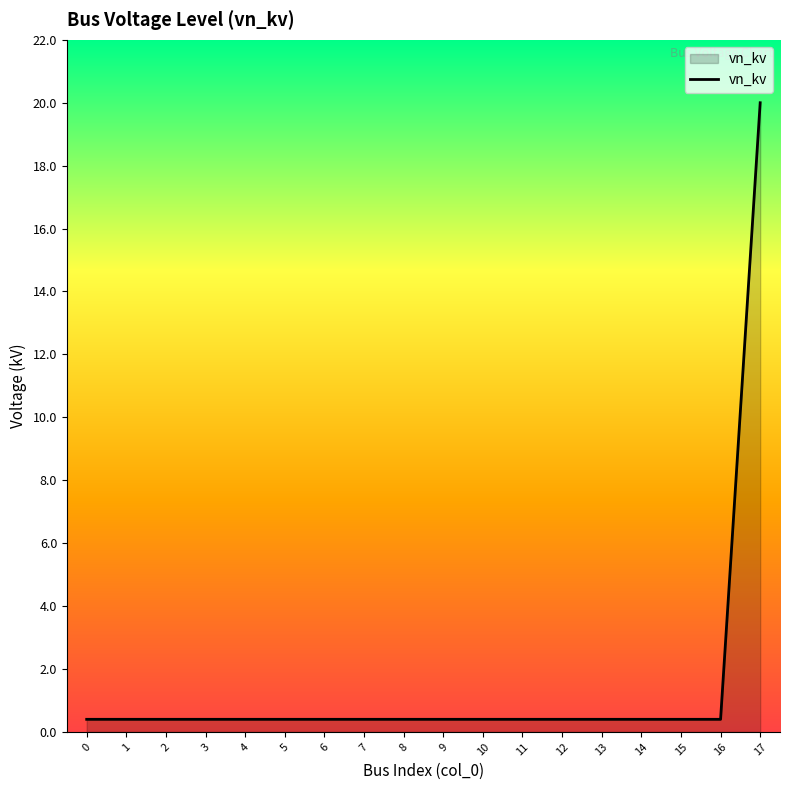

The chart shows a value of 0.4 at 6. True or false?

True